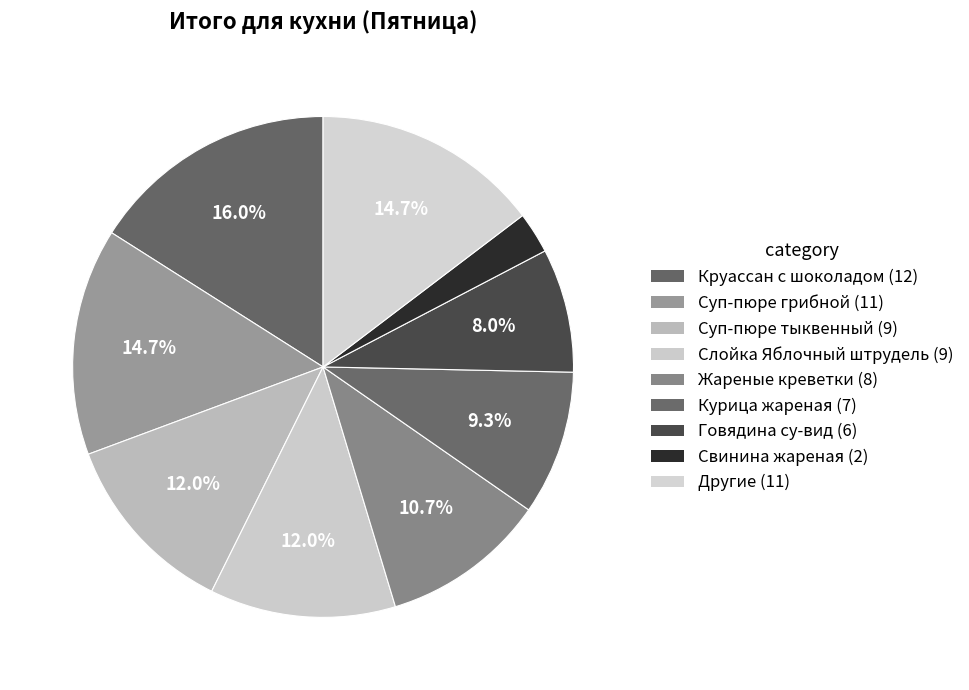

How many slices are in this pie chart?

9